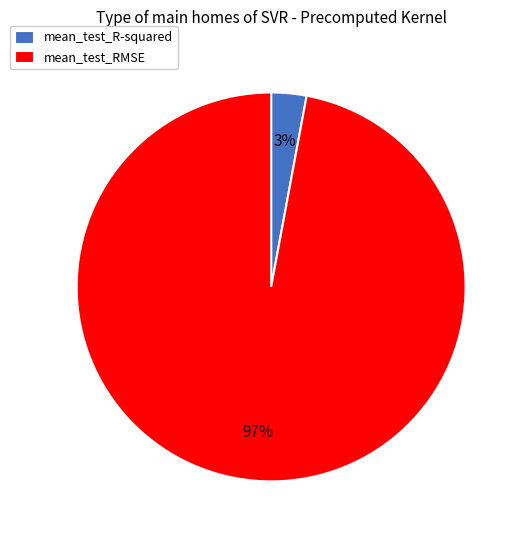

Which category accounts for the majority?

mean_test_RMSE